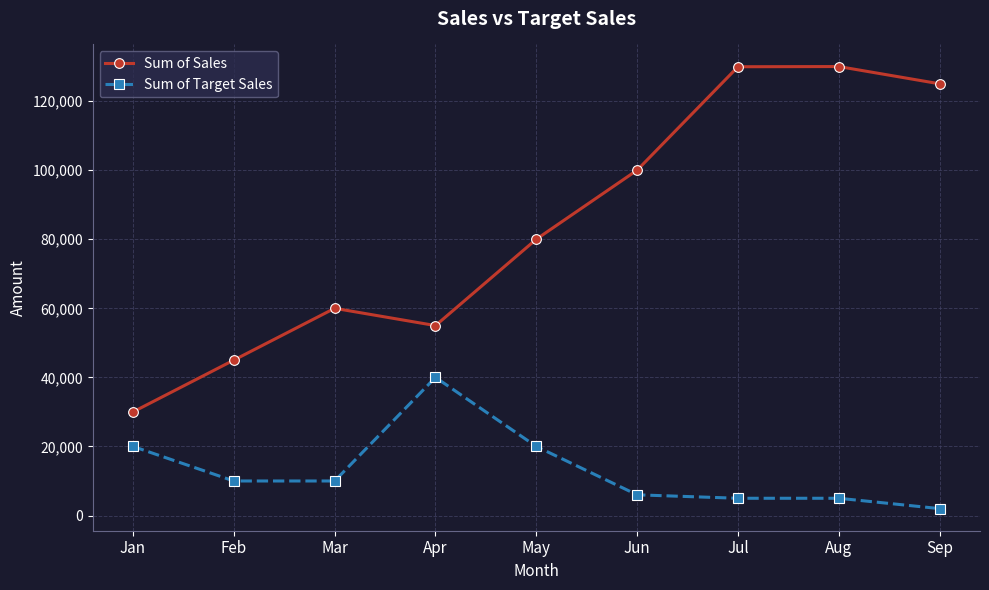

What is the difference between the second highest and second lowest values in the Sum of Target Sales series?

15001